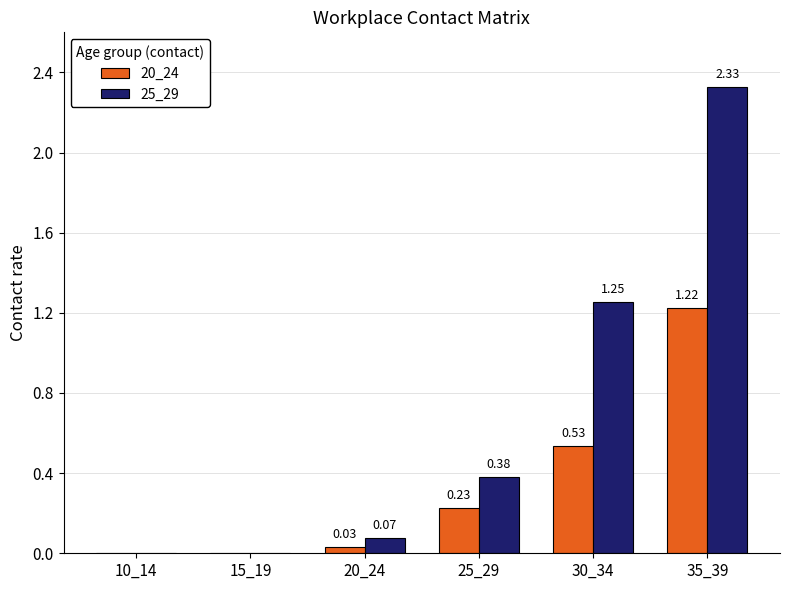

At which category is the sum across all series the highest?

35_39